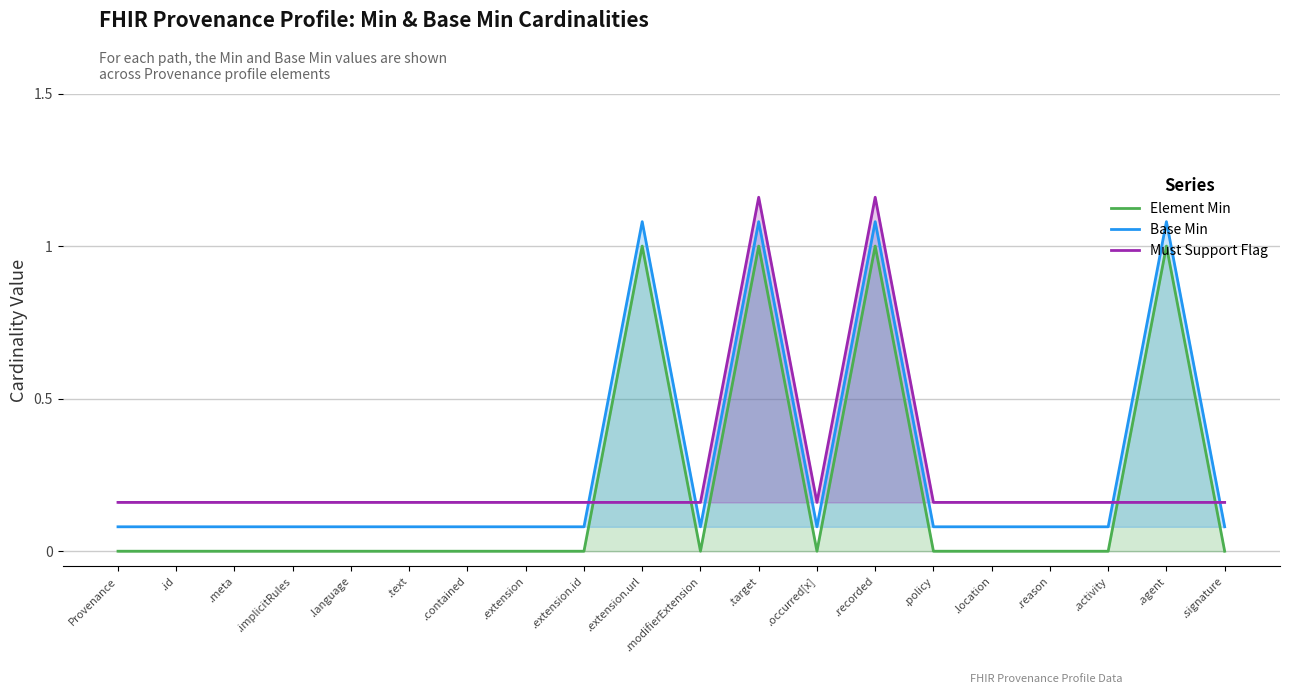

The value of Element Min at .target is 0.6. True or false?

False